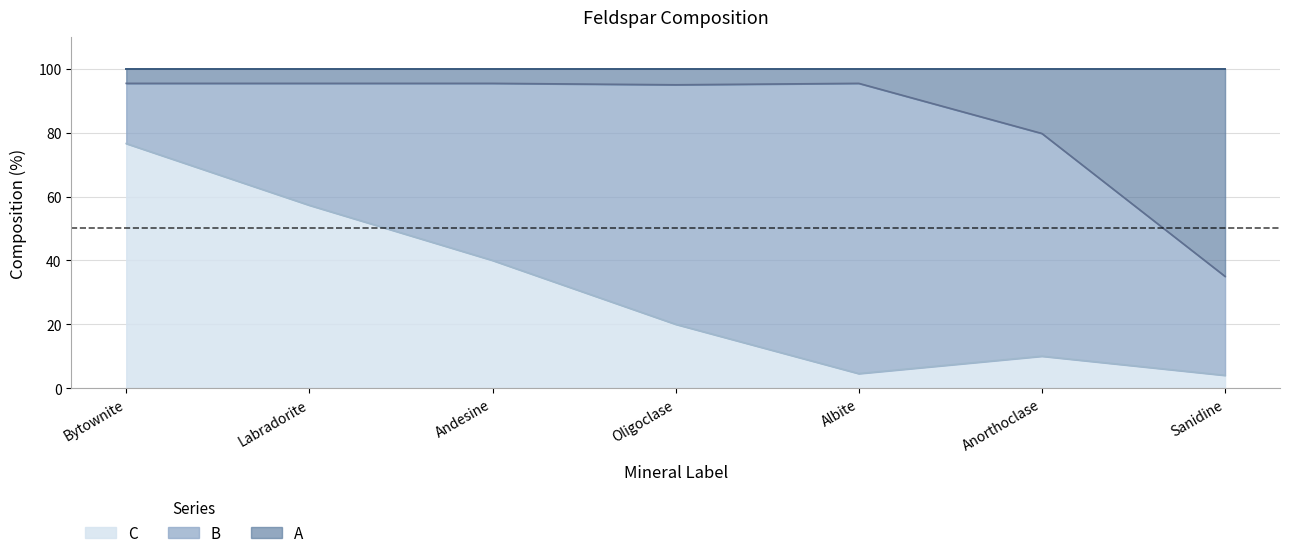

Which category has the lowest value in the A series?

Sanidine